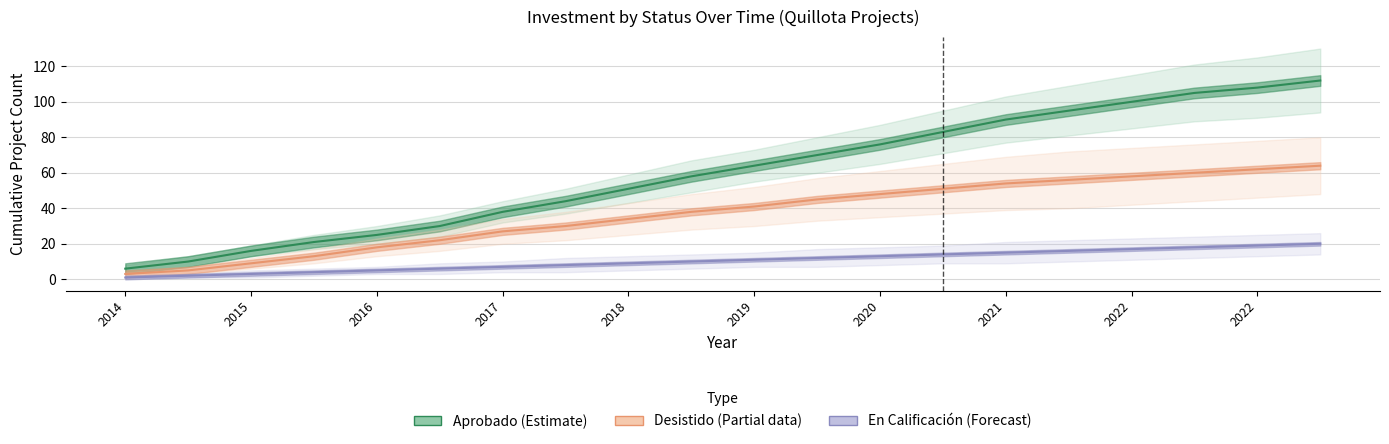

What is the sum of all Aprobado (Estimate) values?

1202